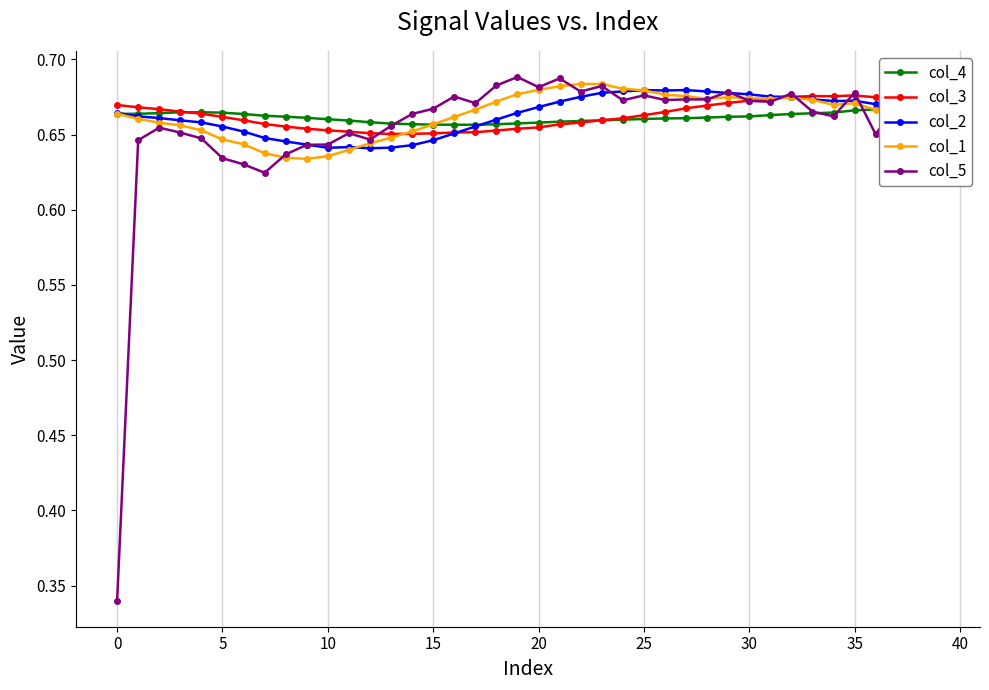

Is the value of col_3 at 36 greater than the value of col_1 at 14?

Yes